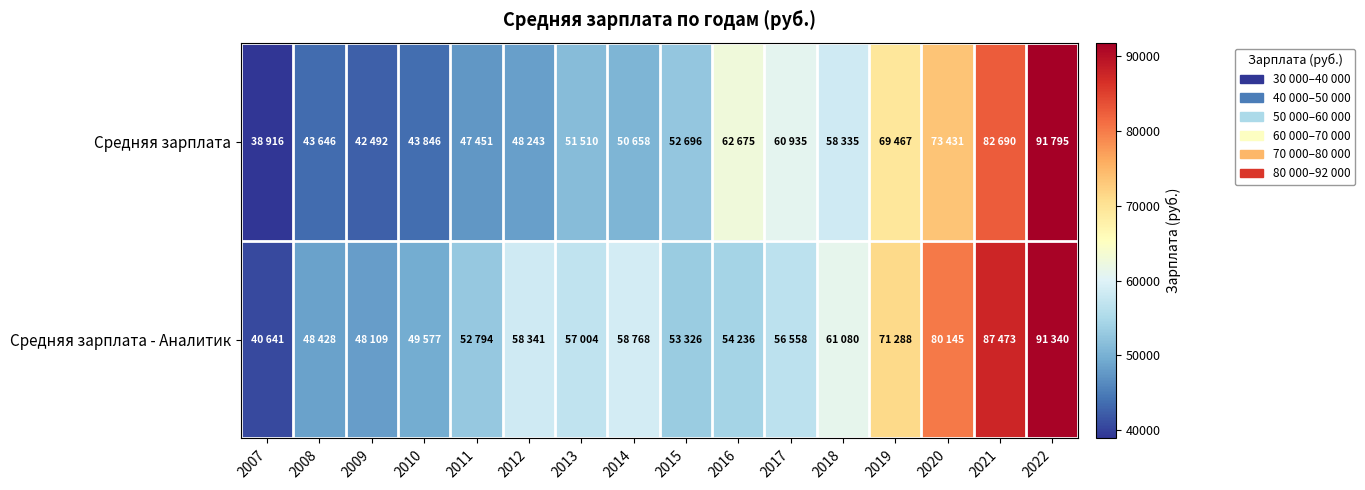

Which series has the largest total across all categories?

Средняя зарплата - Аналитик